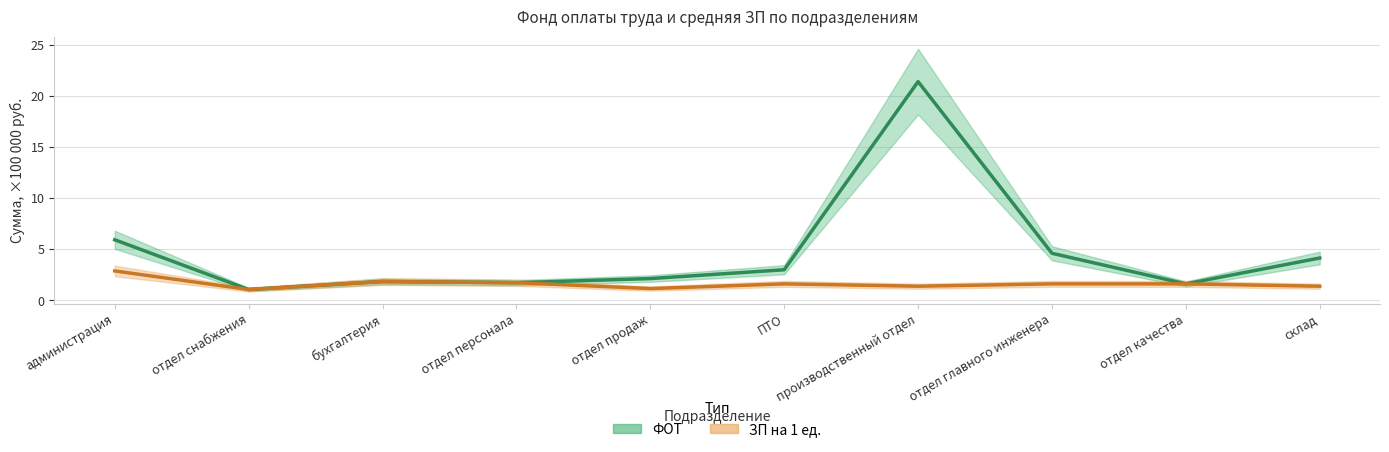

Is it true that ЗП на 1 ед. equals 1.6 at отдел главного инженера?

True